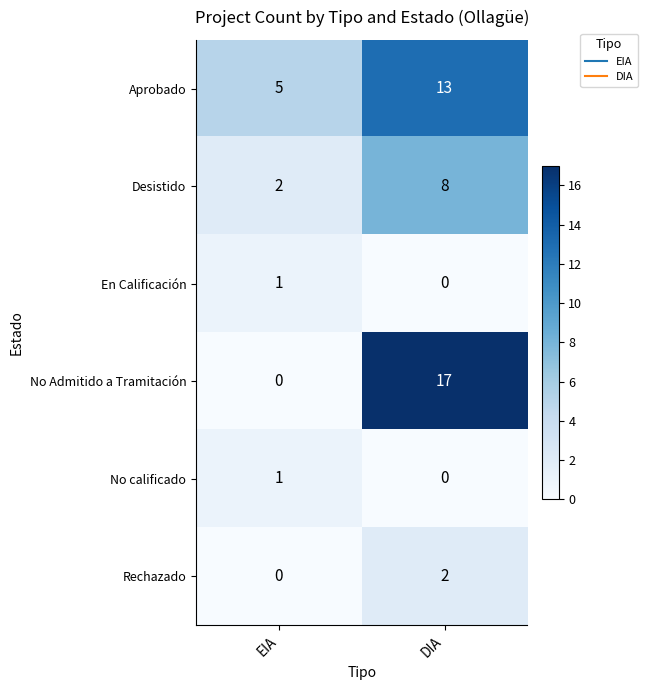

Rank the categories by Rechazado value from highest to lowest.

DIA, EIA